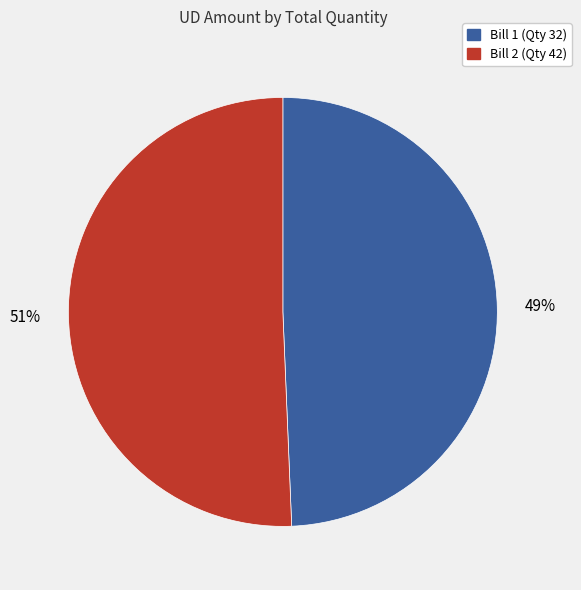

Approximately how many times larger is the value at Bill 2 (Qty 42) compared to Bill 1 (Qty 32)?

1.0